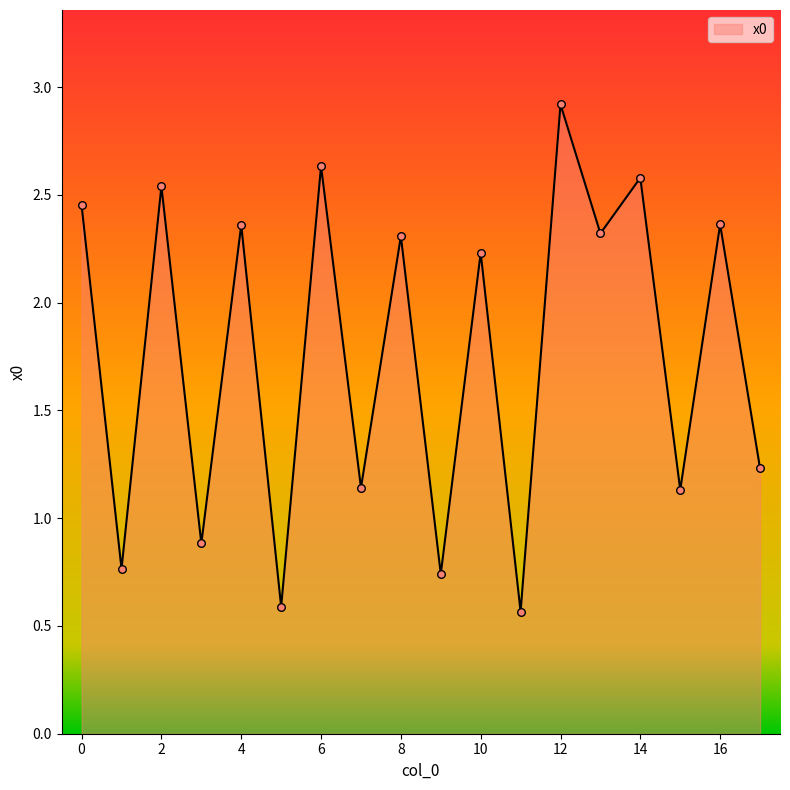

What is the maximum value shown in the chart?

2.9